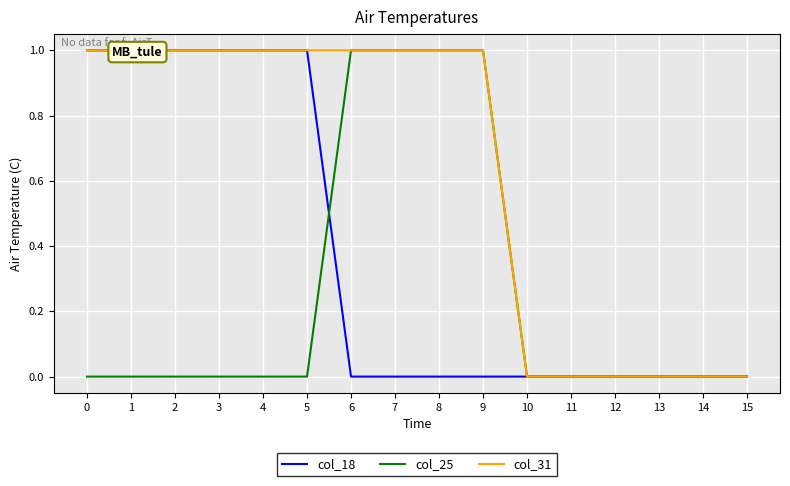

Which series changed the most between 7 and 10?

col_25